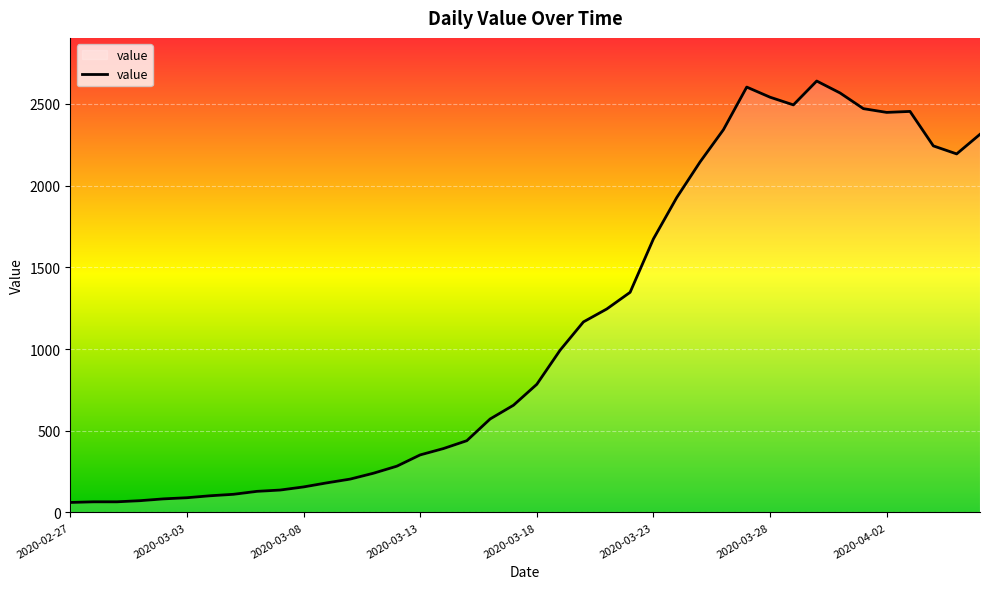

What is the difference between the maximum and minimum values?

2579